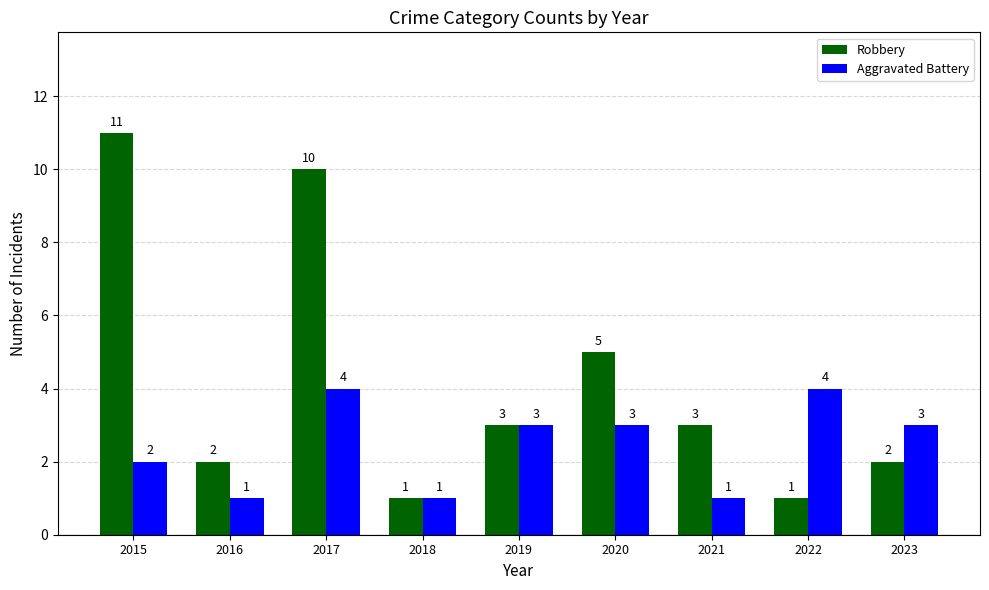

Reading left to right, extract all data points from this chart.

Robbery: 11	2	10	1	3	5	3	1	2
Aggravated Battery: 2	1	4	1	3	3	1	4	3